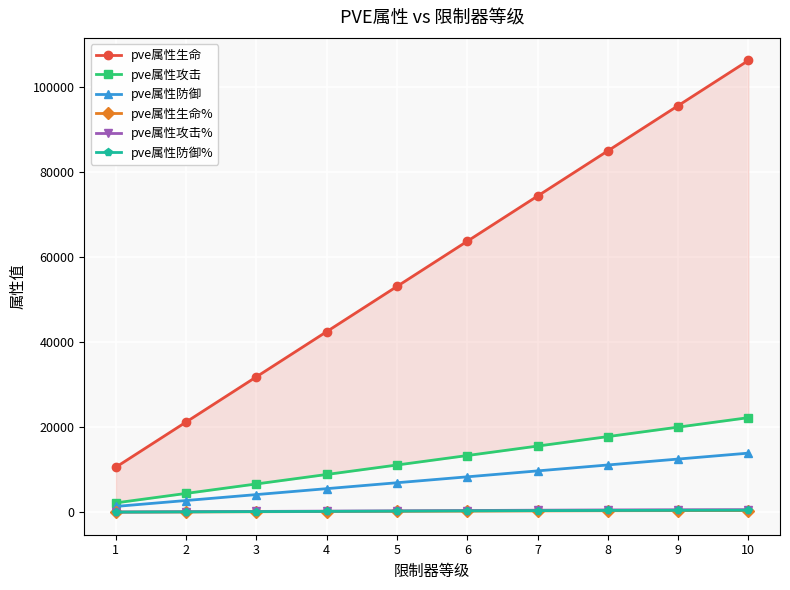

What is the sum of the pve属性攻击 values at 7 and 2?

20056